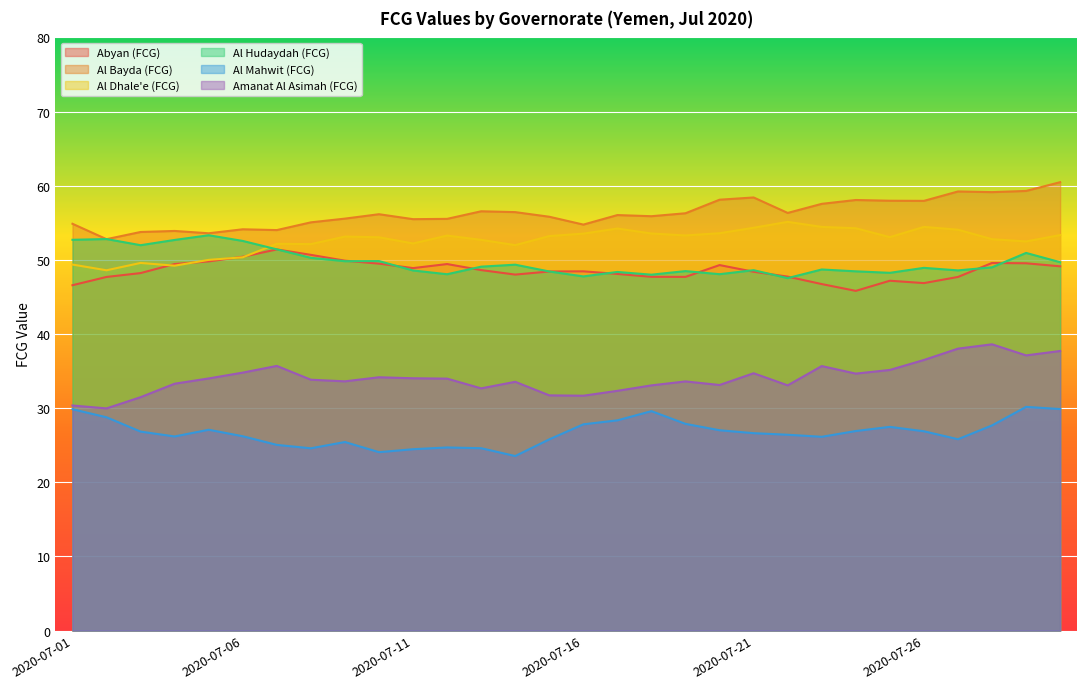

What is the average value of the Al Hudaydah (FCG) series?

49.7